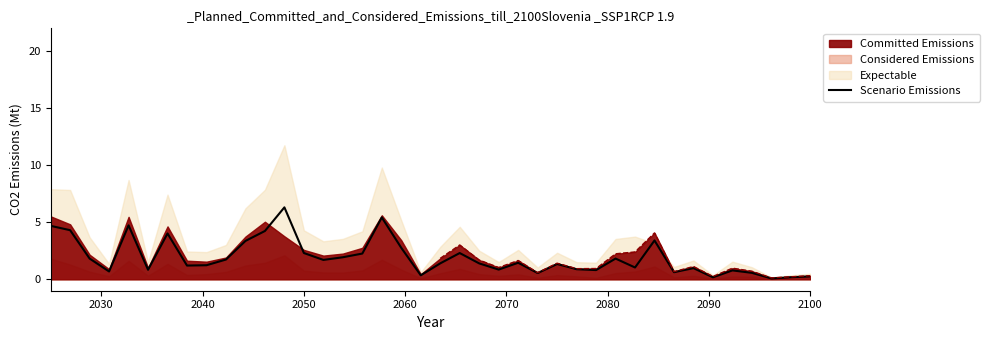

How many values are below 1?

15